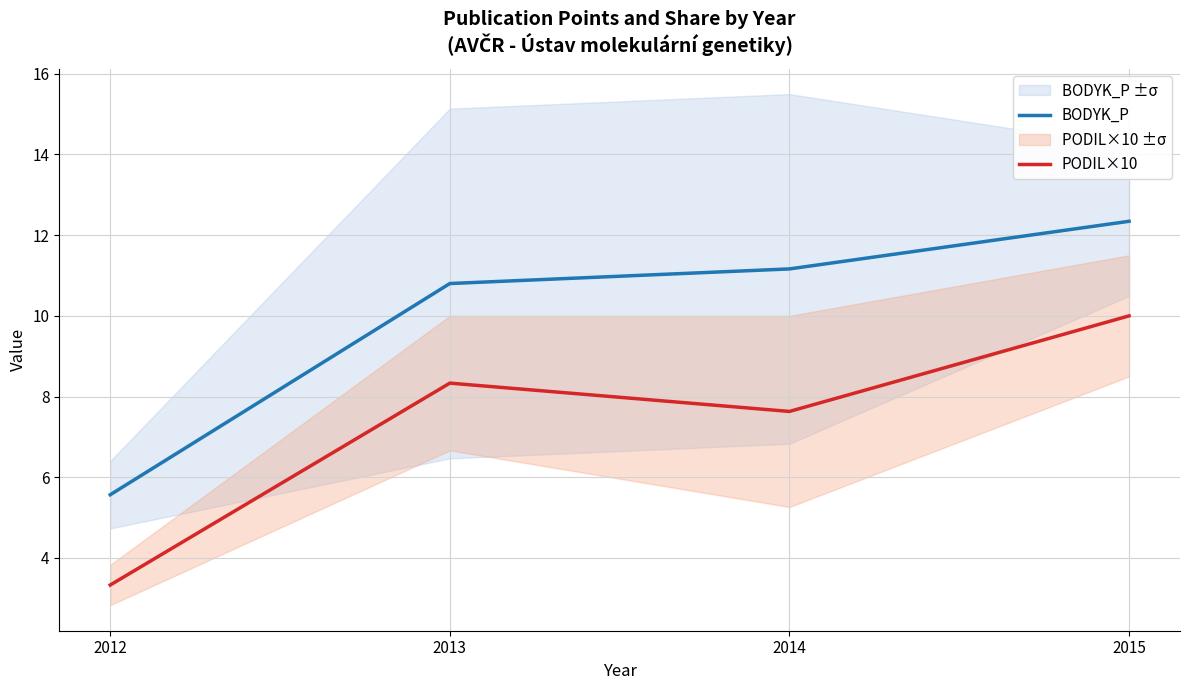

Does the chart have visible grid lines?

Yes